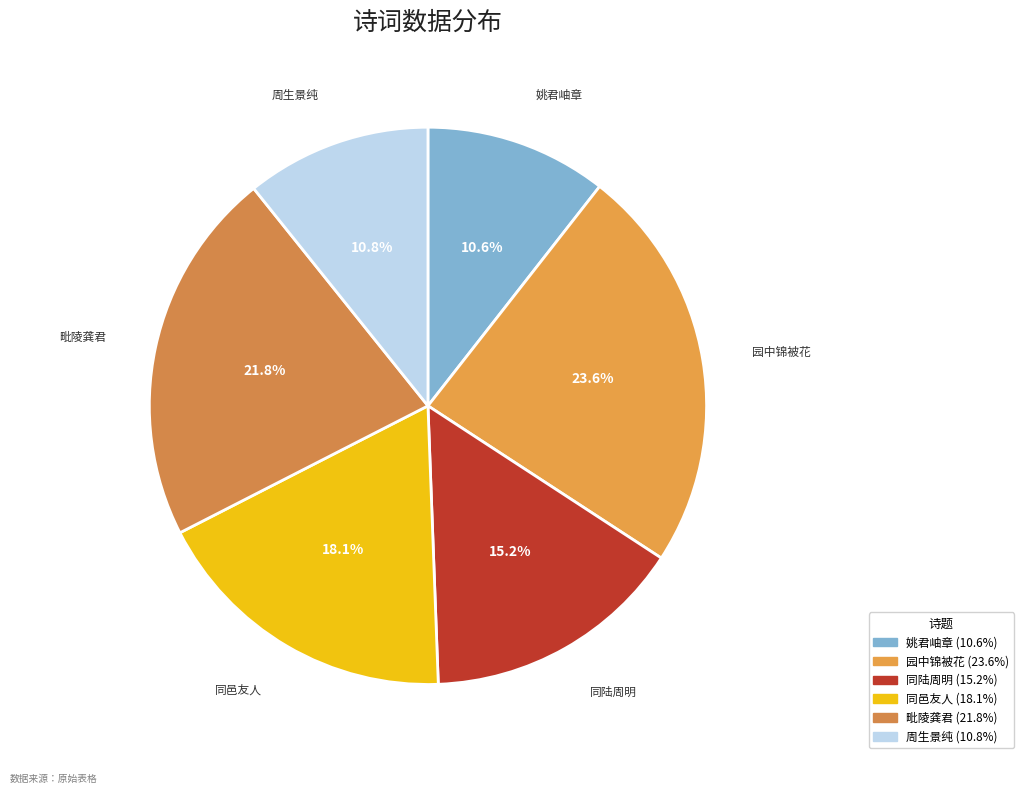

Count the number of slices in the pie.

6